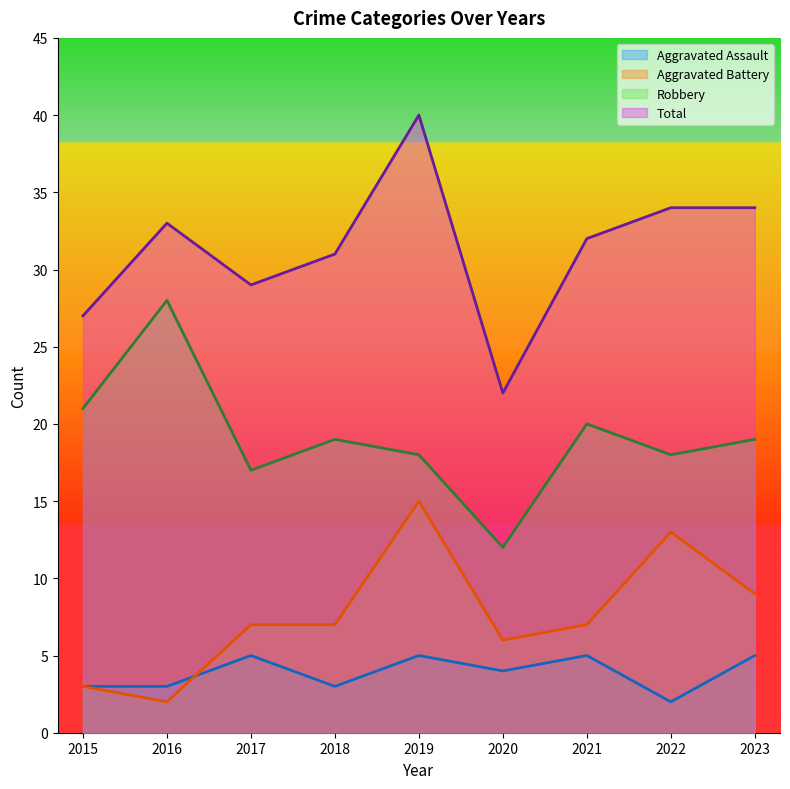

How many interior local peaks does the Robbery series have?

3